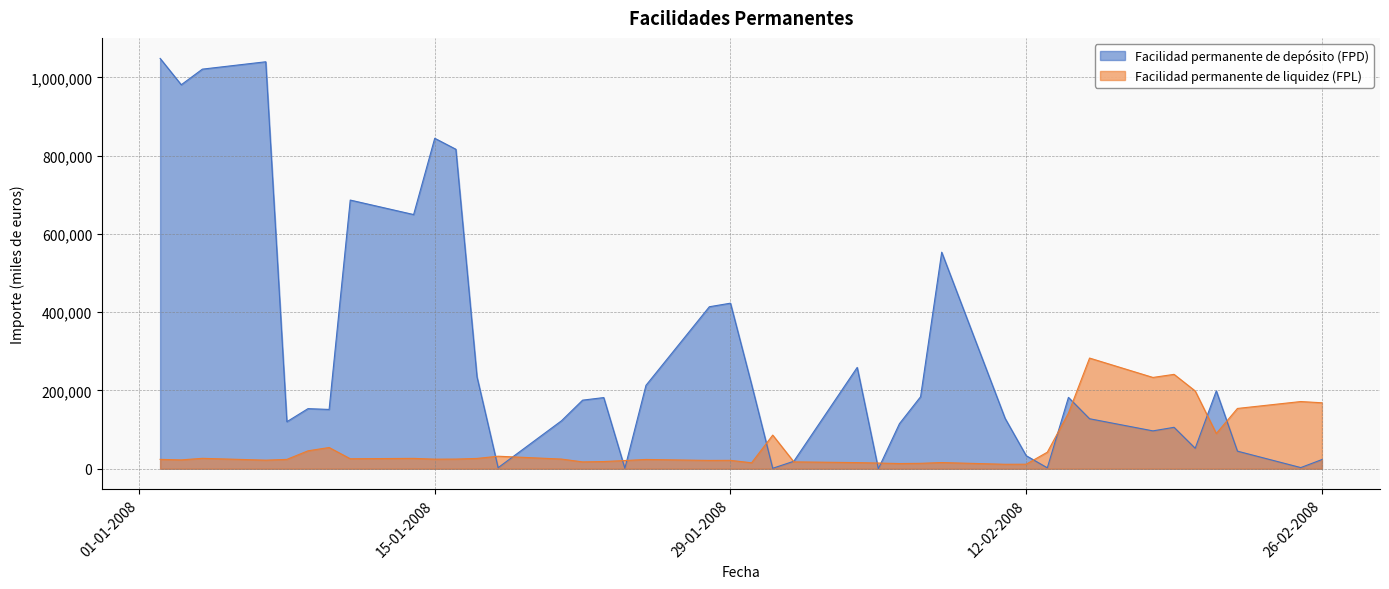

How many values in Facilidad permanente de depósito (FPD) are above zero?

39